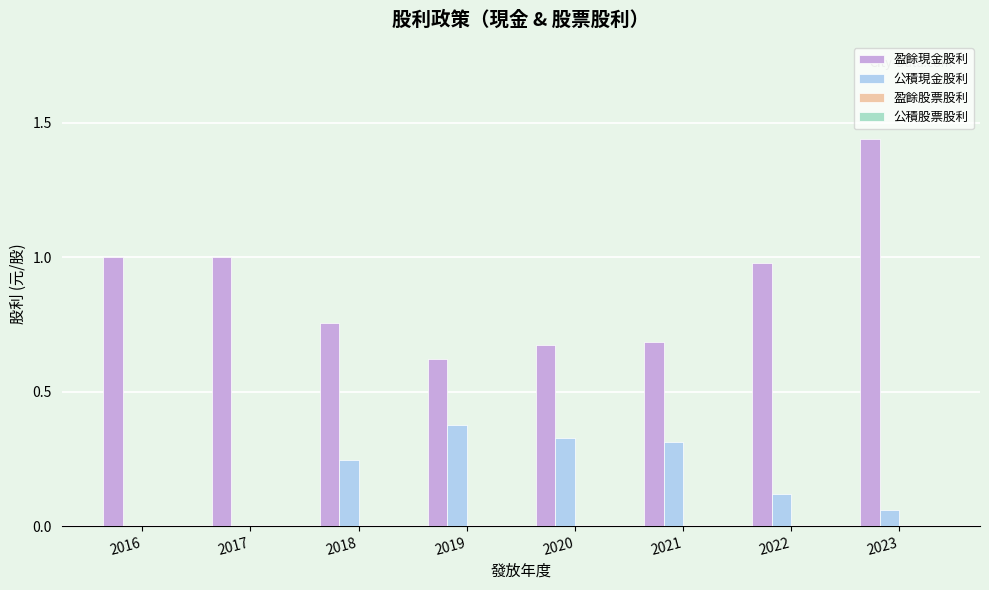

What is the sum of all 盈餘現金股利 values?

7.2